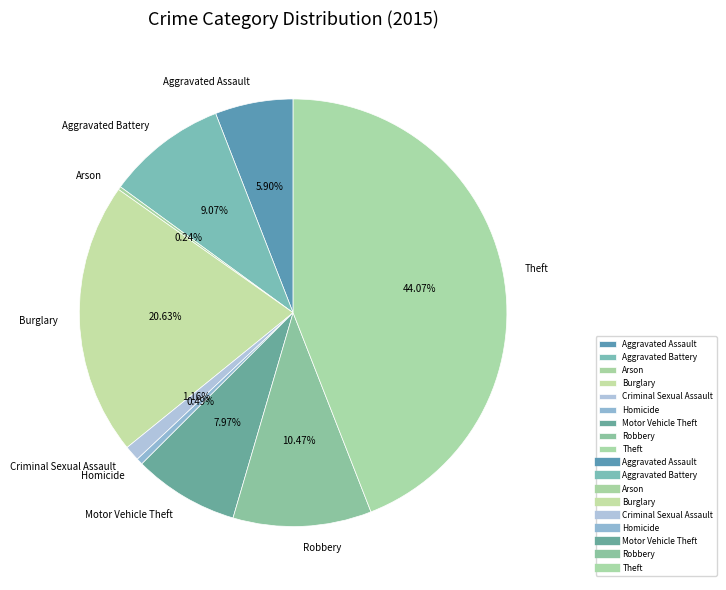

Is there any slice that represents more than half of the pie?

No